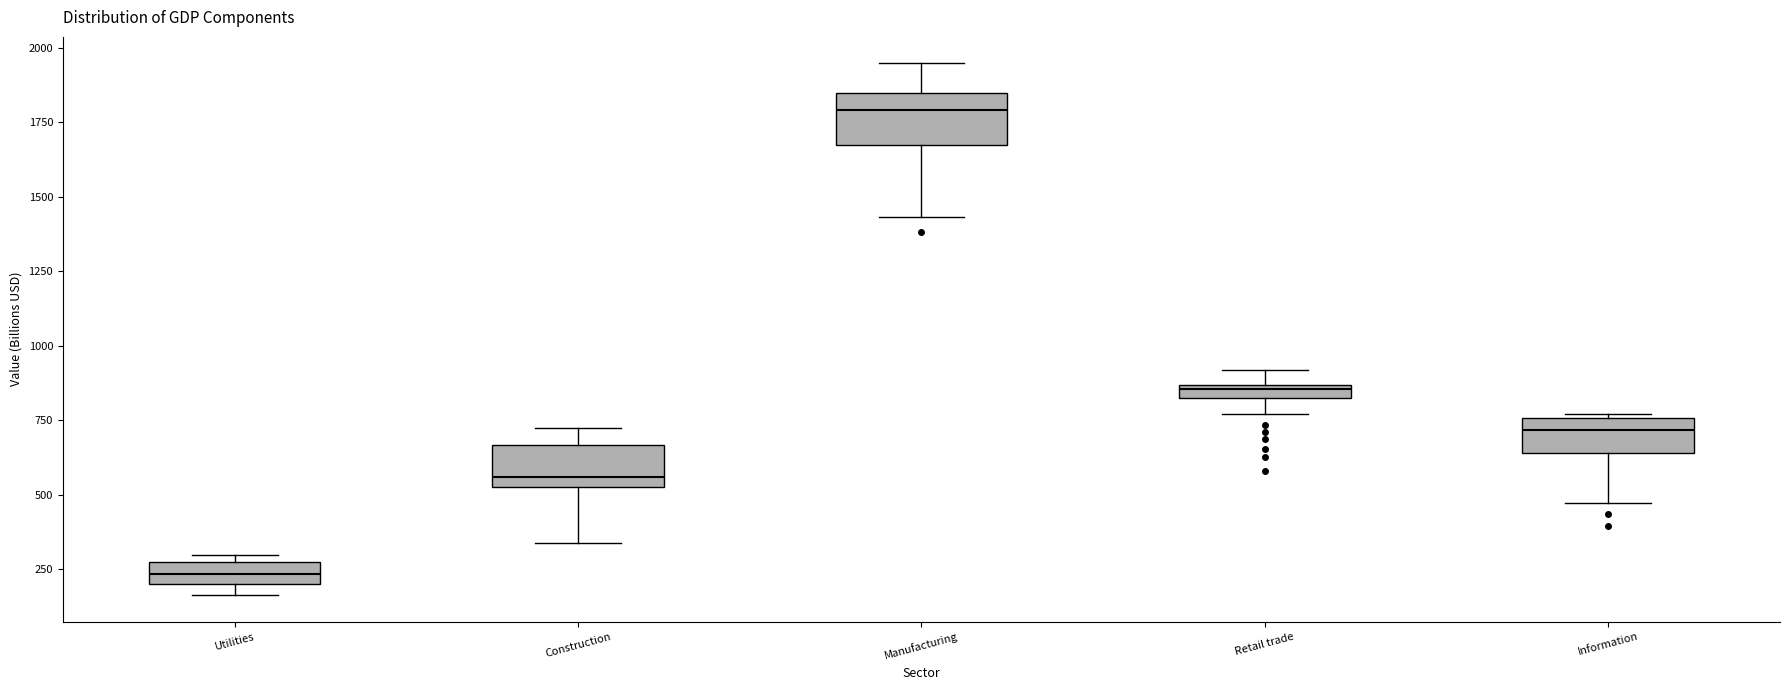

Which box's median line is the lowest?

Utilities